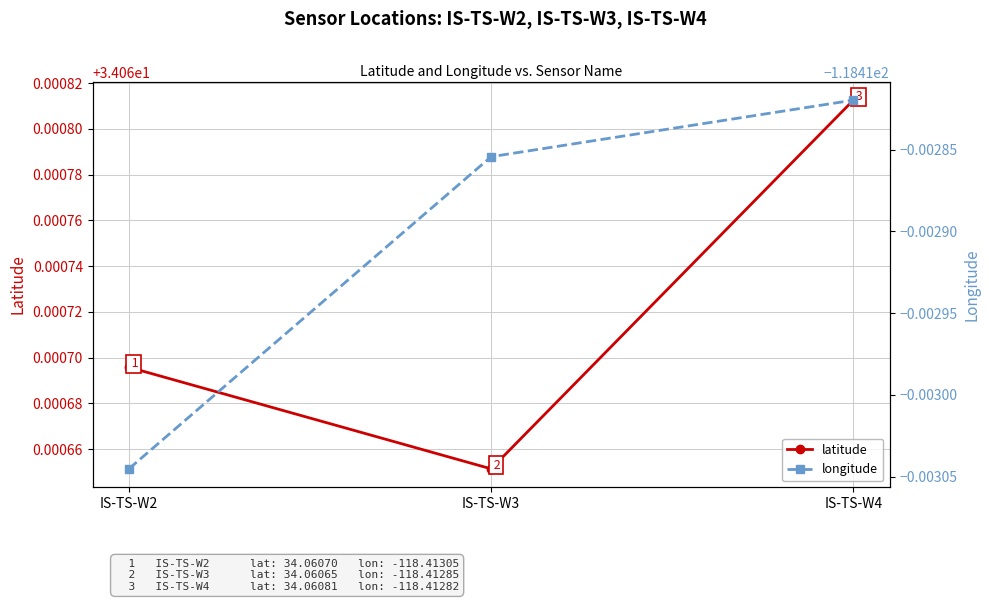

Rank the series at IS-TS-W4 from lowest to highest value.

longitude, latitude